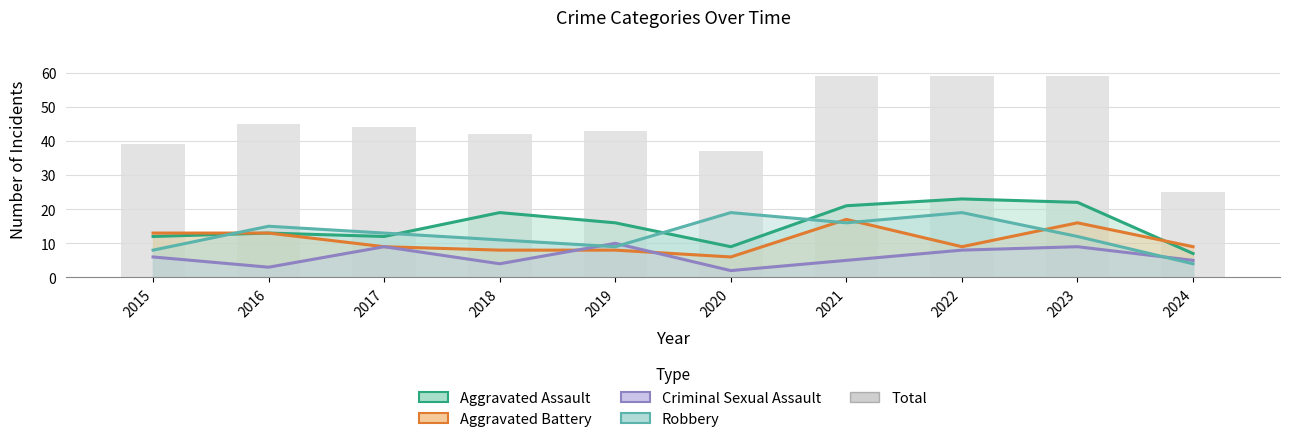

List the labels in order of value, largest first.

2021, 2022, 2023, 2016, 2017, 2019, 2018, 2015, 2020, 2024